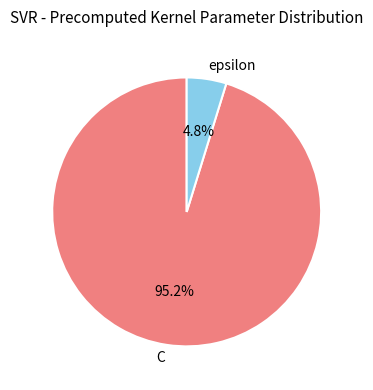

Which category accounts for the majority?

C